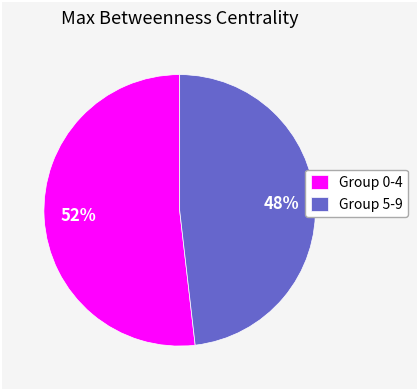

Which slice represents more than half of the pie?

Group 0-4